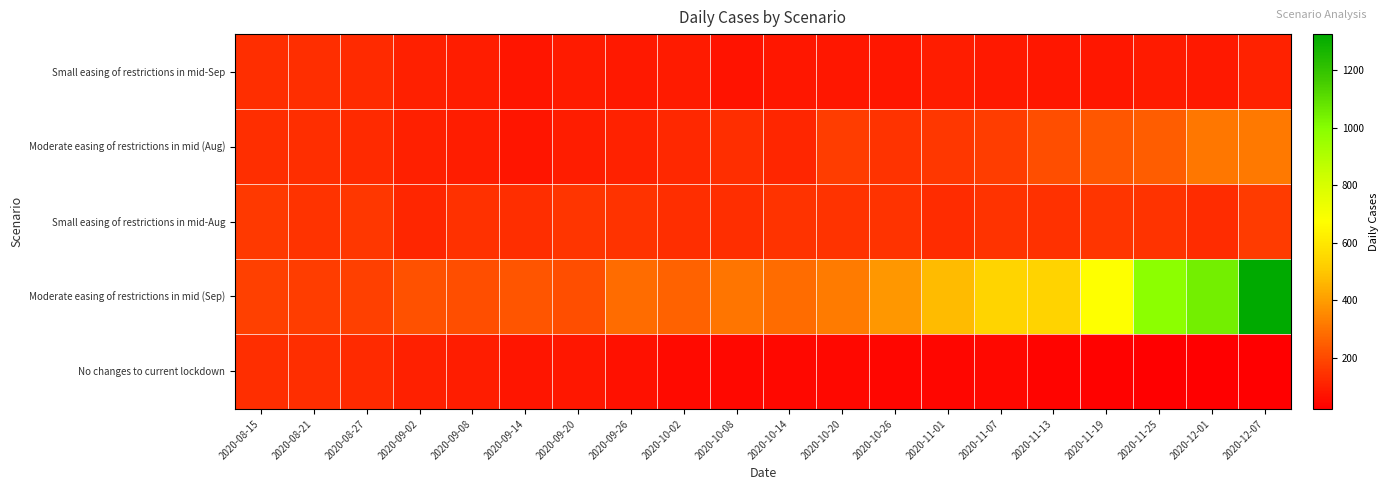

At which category does the chart reach its minimum across all series?

2020-12-07